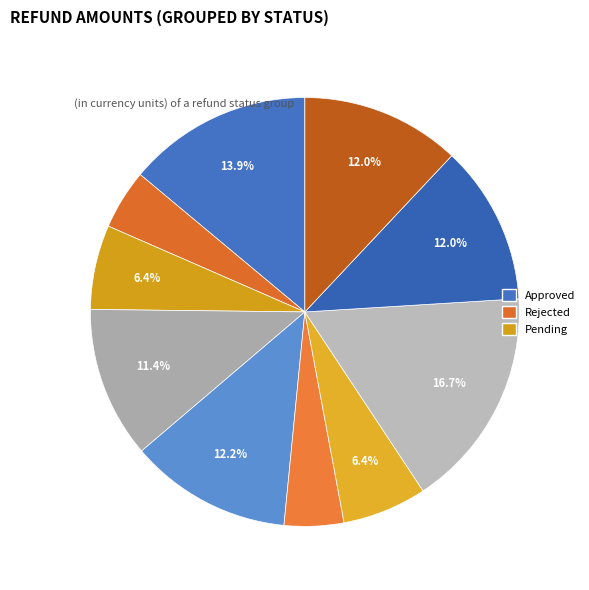

How many segments does this pie chart have?

10